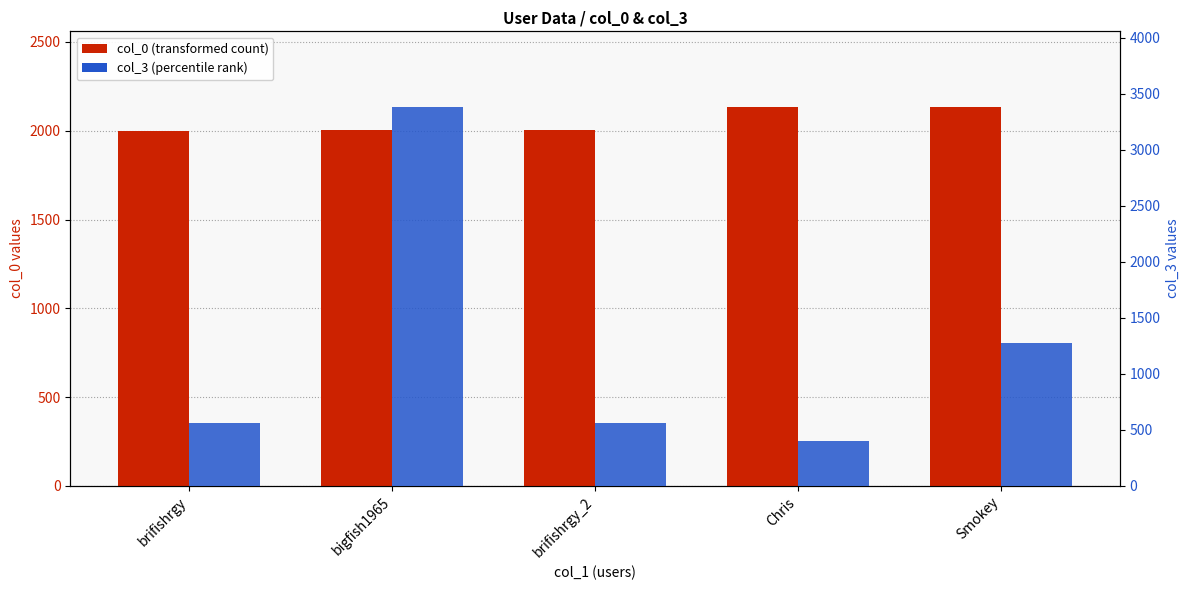

Are the bars grouped side by side (vs. stacked)?

Yes